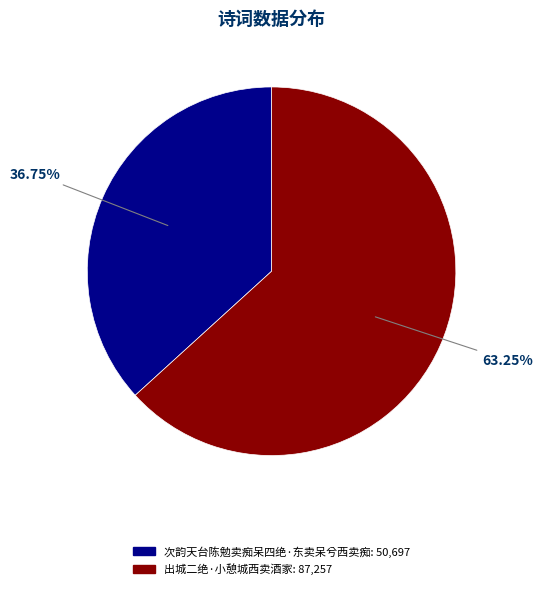

Which category has the smallest portion of the pie?

次韵天台陈勉卖痴呆四绝·东卖呆兮西卖痴